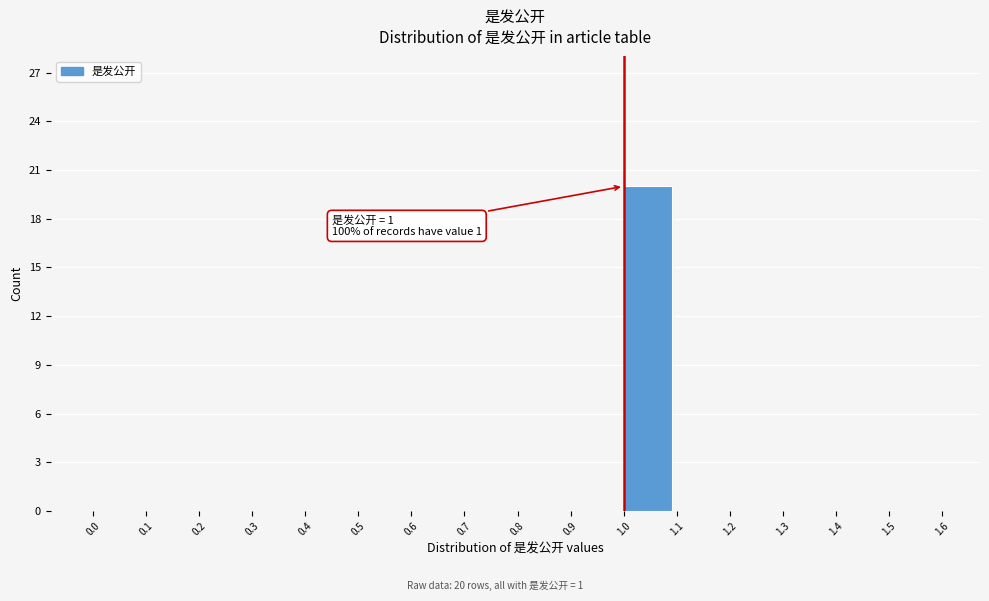

Over which range of the x-axis is the bar tallest?

1.0 to 1.1